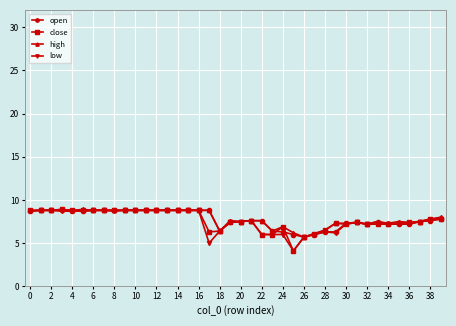

How many lines are shown in the chart?

4